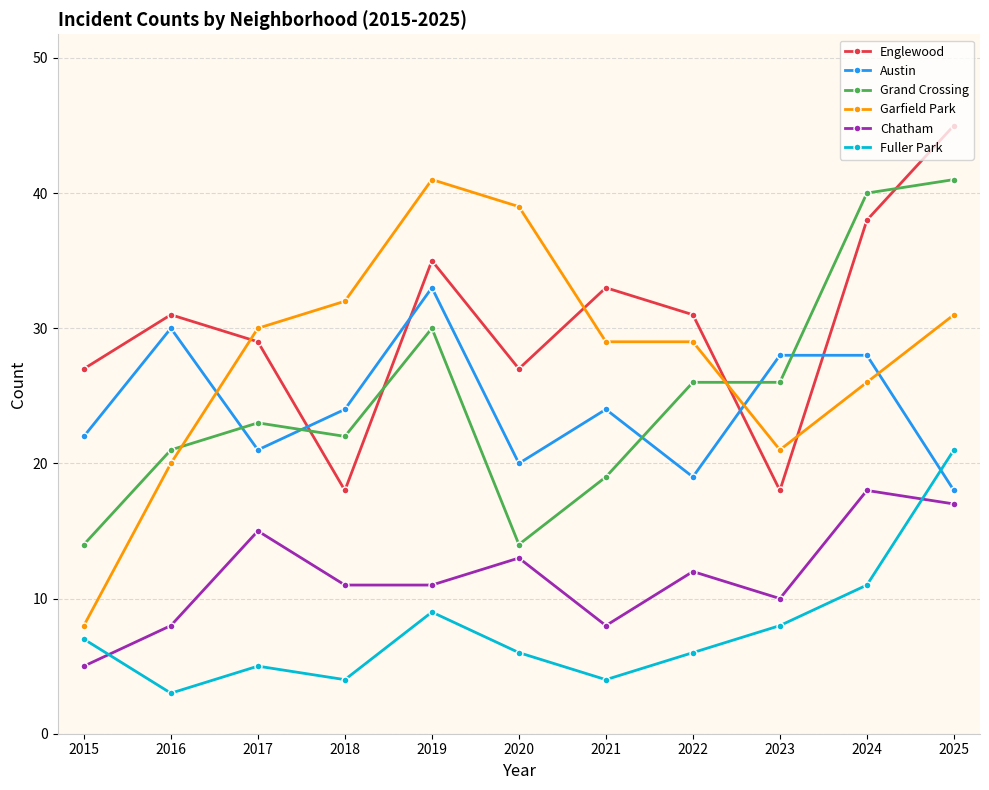

What is the approximate value of Garfield Park at 2022, to the nearest 10?

30